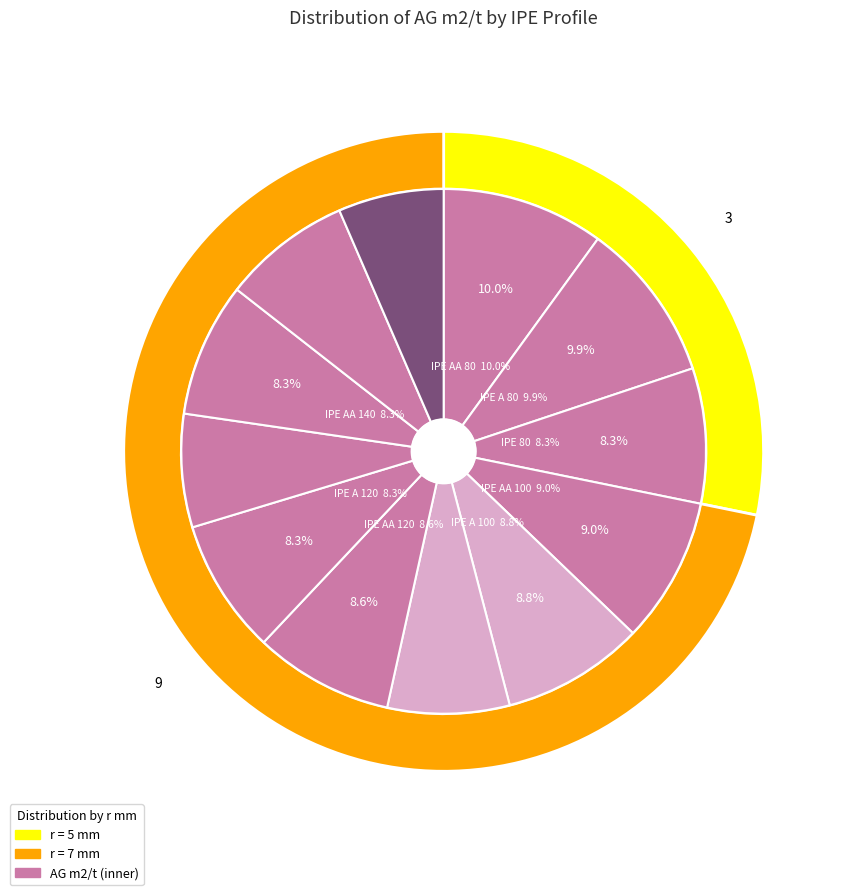

What is the change in value from IPE 120 to IPE A 140?

+6.2